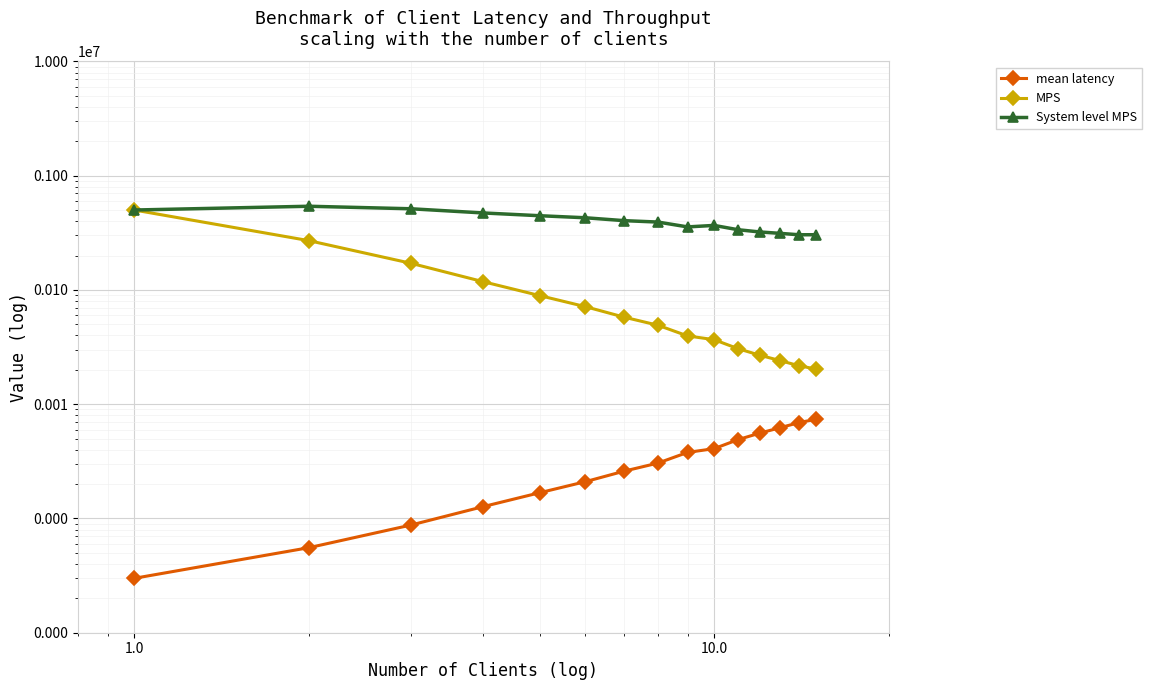

What are all the series names shown in the legend?

mean latency, MPS, System level MPS